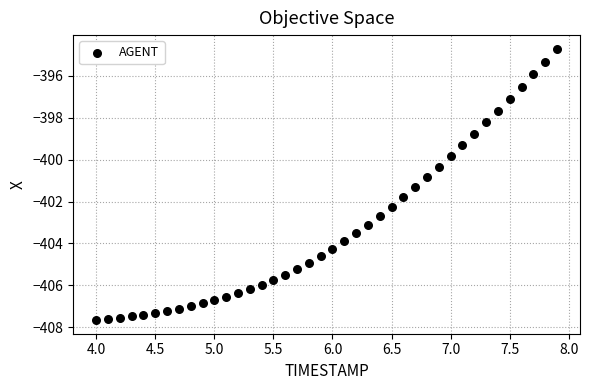

What Y value in the scatter plot is closest to -401?

-400.8